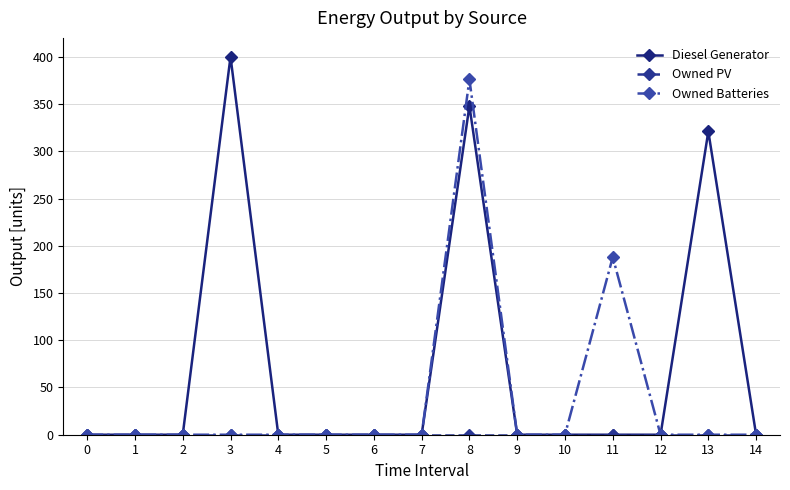

What is the sum of all Owned Batteries values?

564